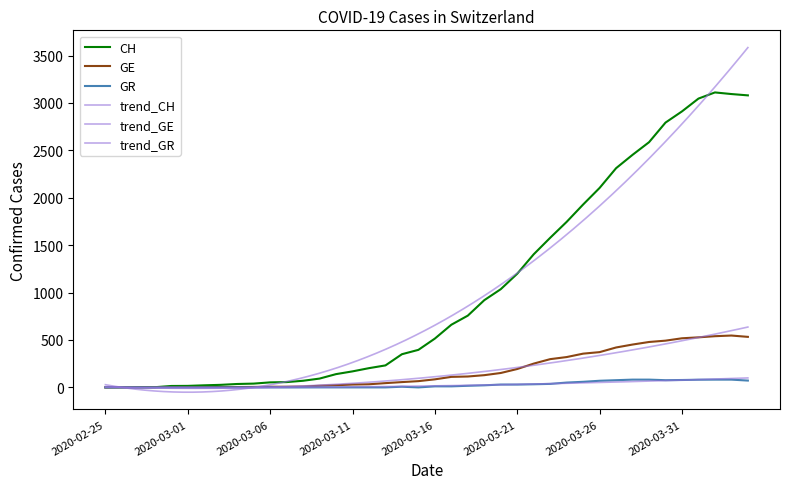

What is the sum of the GE values at 2020-03-20 and 2020-03-29?

631